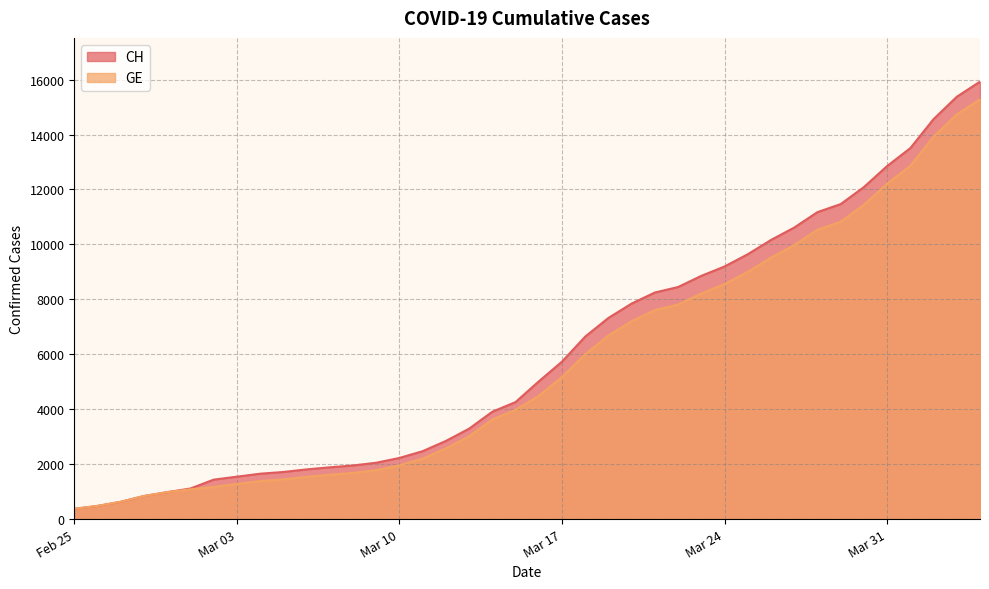

How many lines are shown in the chart?

2